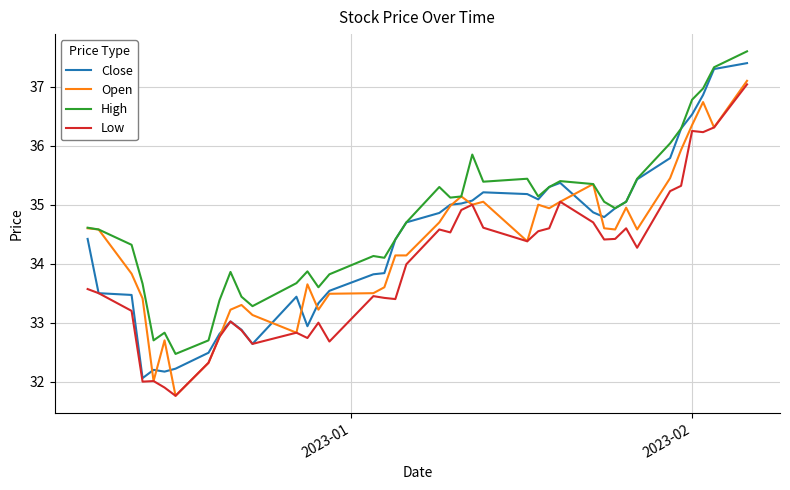

True or false: High and Low intersect in this chart.

False